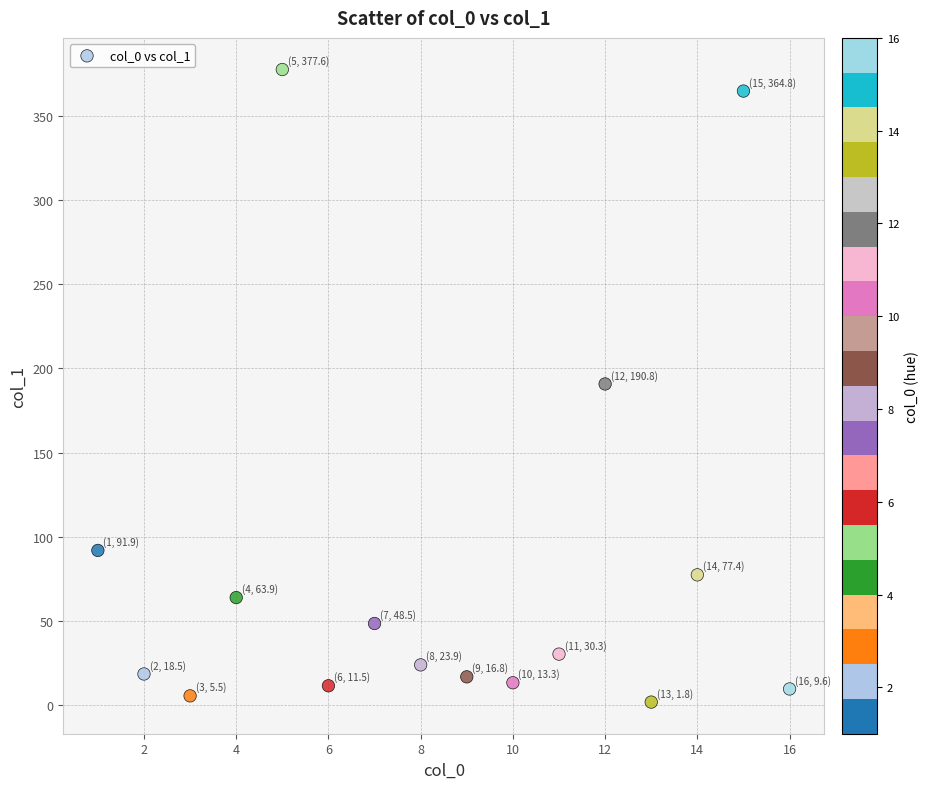

What is the range of X values (max minus min)?

15.0